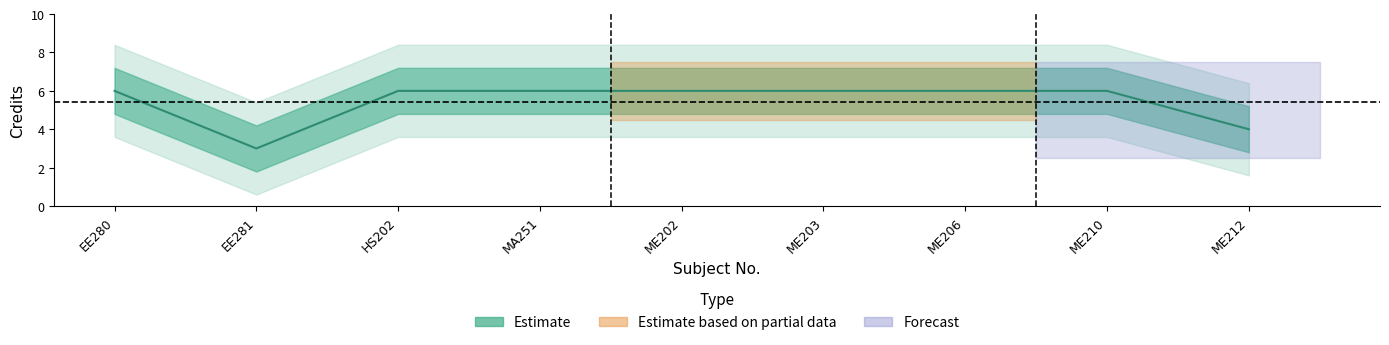

List the labels in order of value, smallest first.

EE281, ME212, EE280, HS202, MA251, ME202, ME203, ME206, ME210